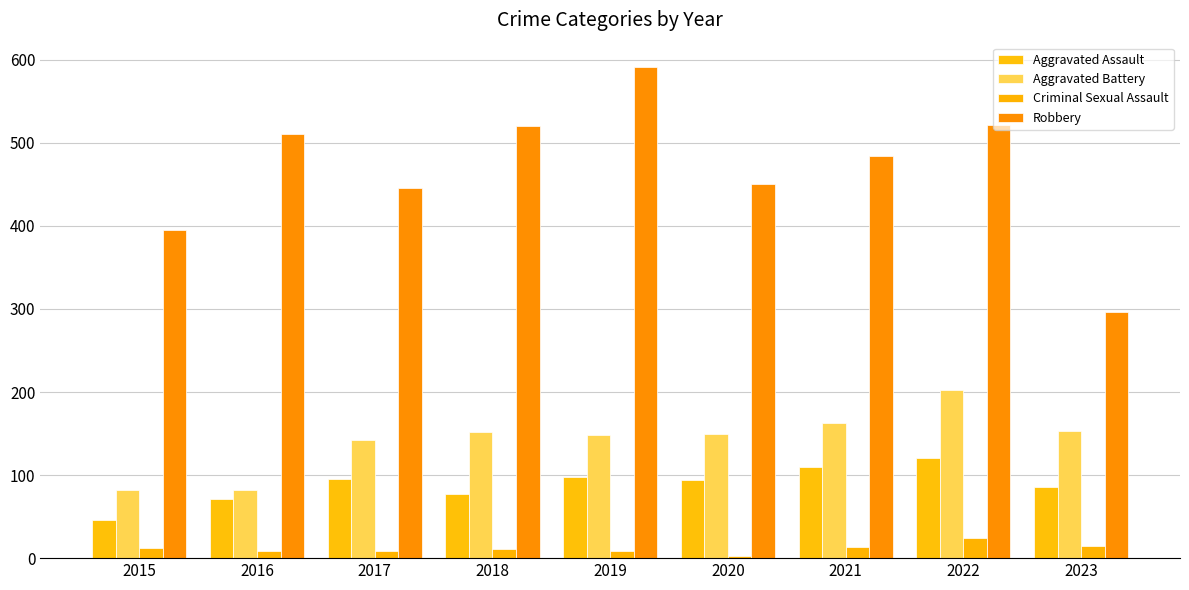

Which series has the largest range (max minus min)?

Robbery